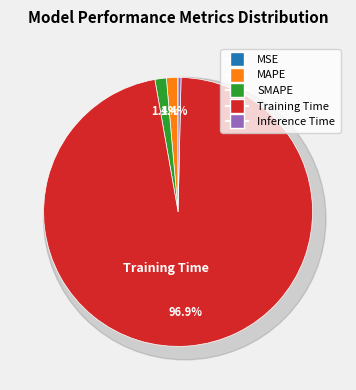

What percentage do Training Time and MAPE together represent?

98.2%